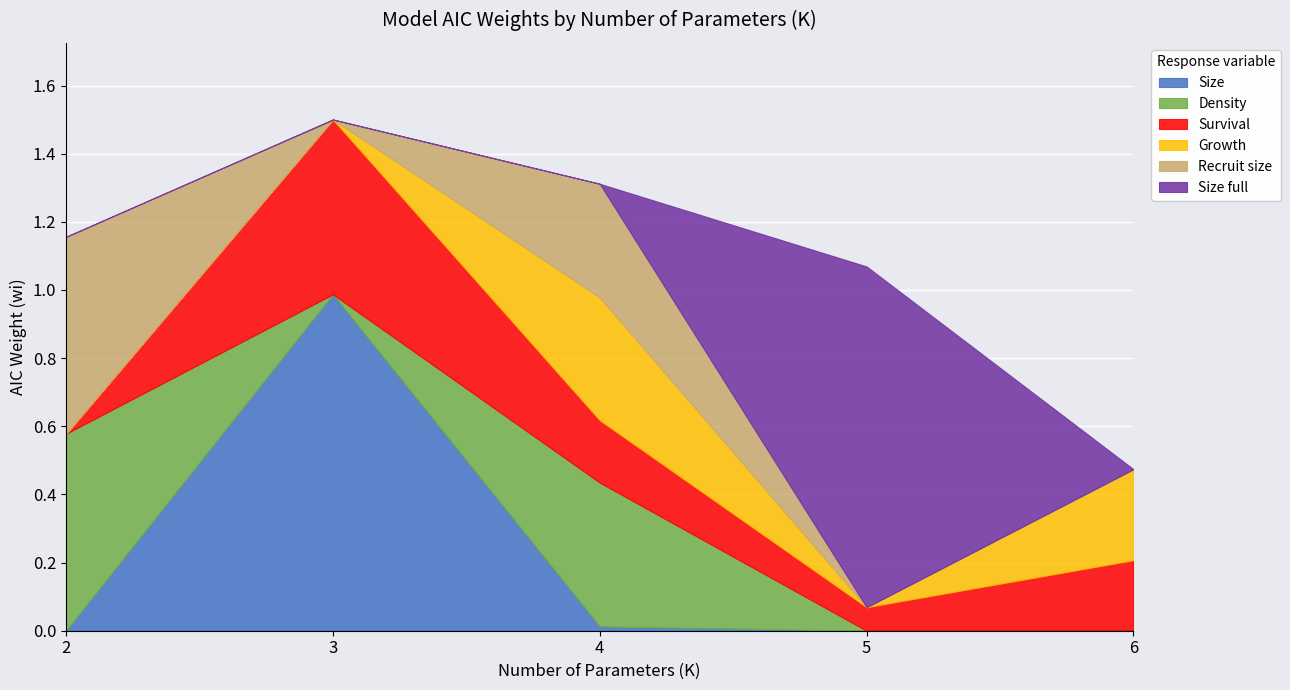

Does the chart display data point markers on the line(s)?

No